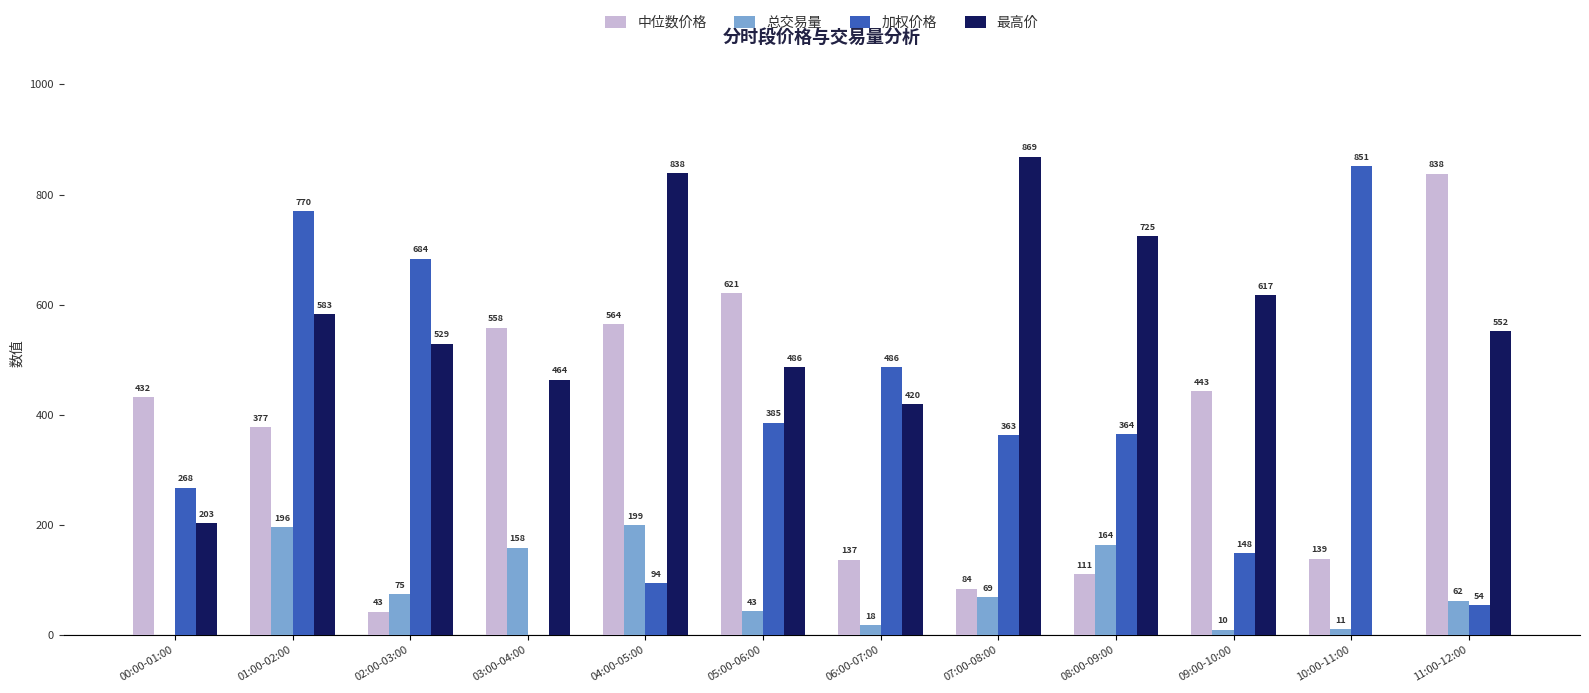

Are the bars horizontal?

No